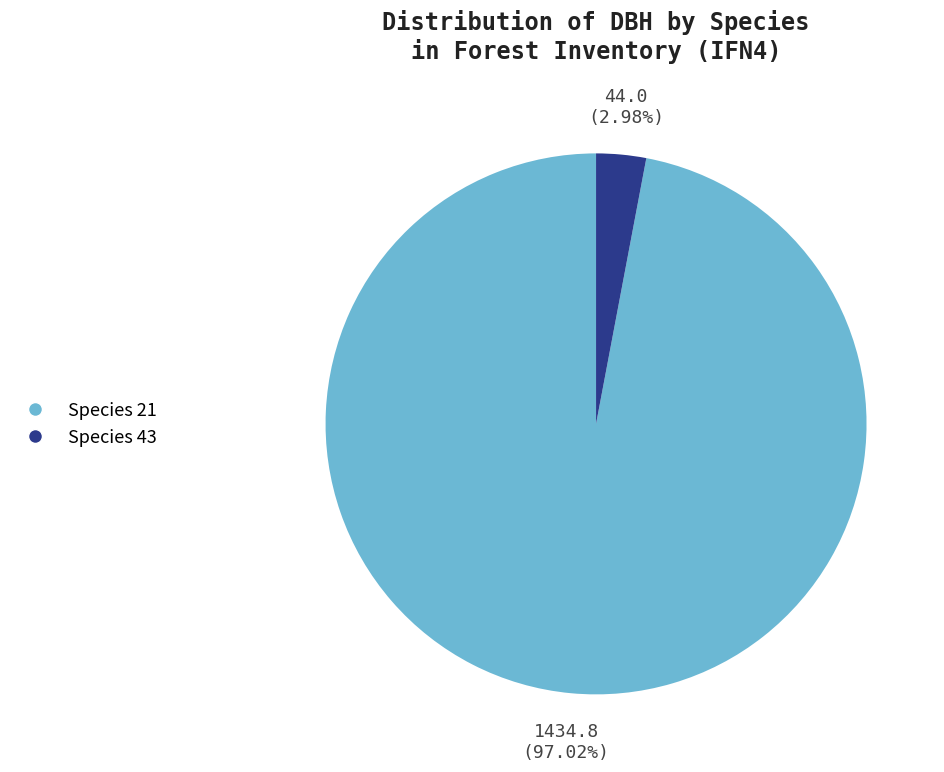

Is there any slice that represents more than half of the pie?

Yes